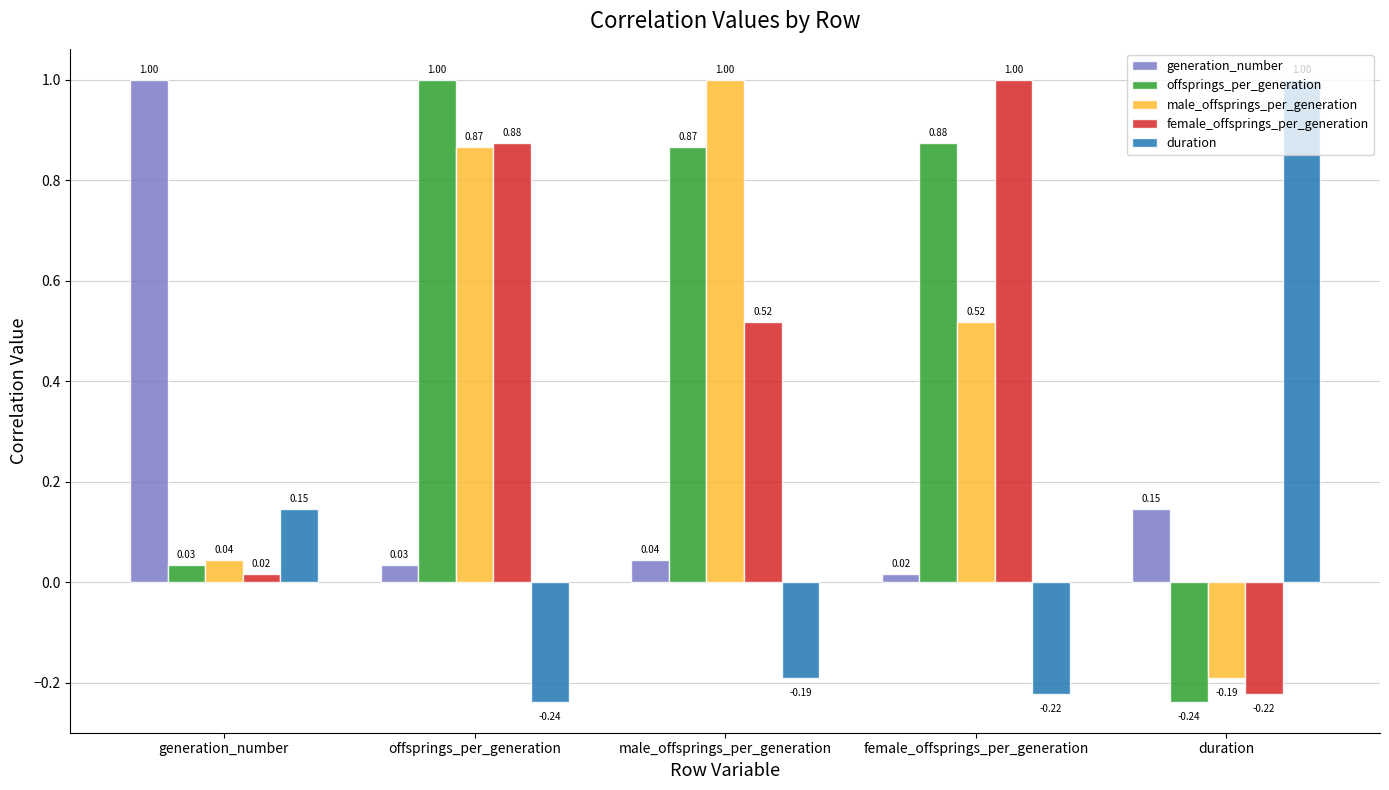

At which label does generation_number reach its peak?

generation_number